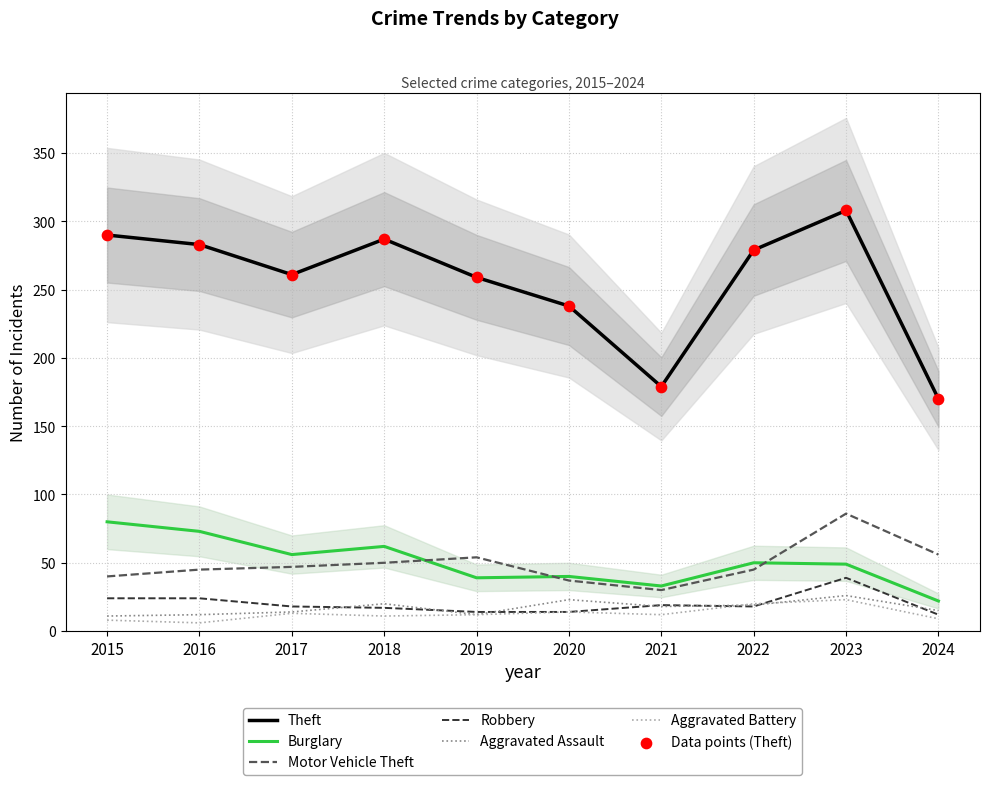

Which series has the widest spread of Y values?

Theft